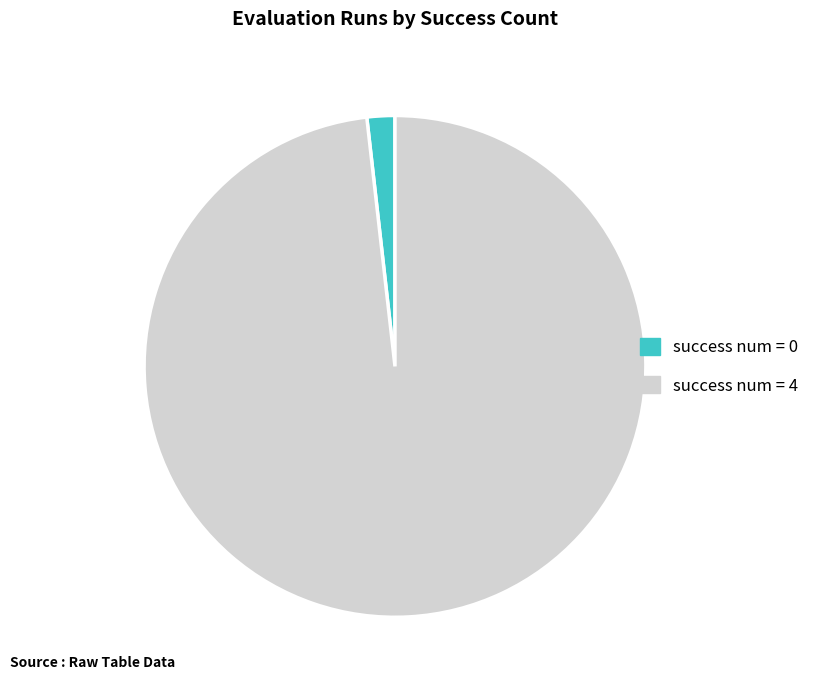

Is there any slice that represents more than half of the pie?

Yes